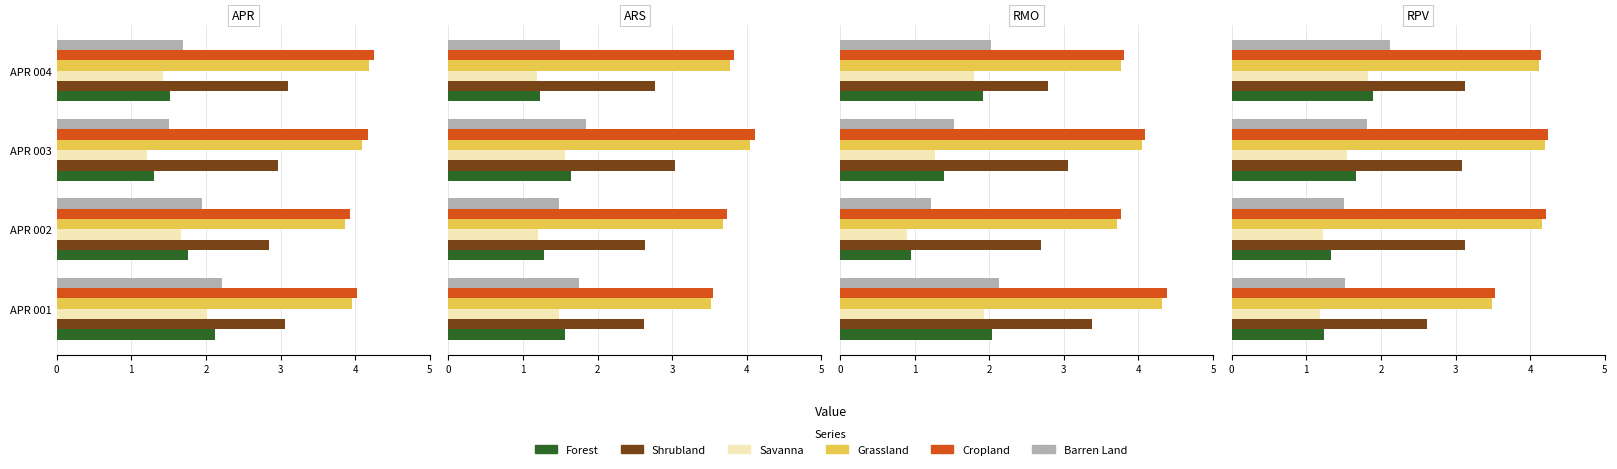

Which has a higher value, APR 002 or APR 003?

APR 003